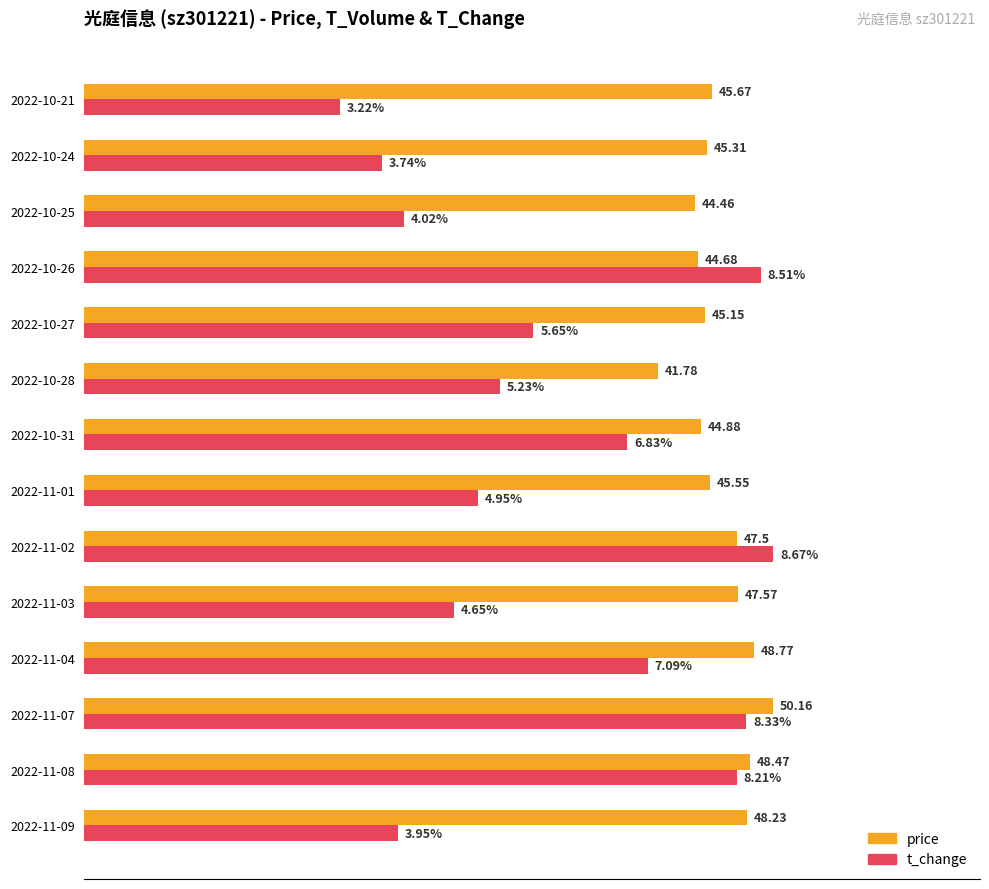

What are all the series names shown in the legend?

price, t_change